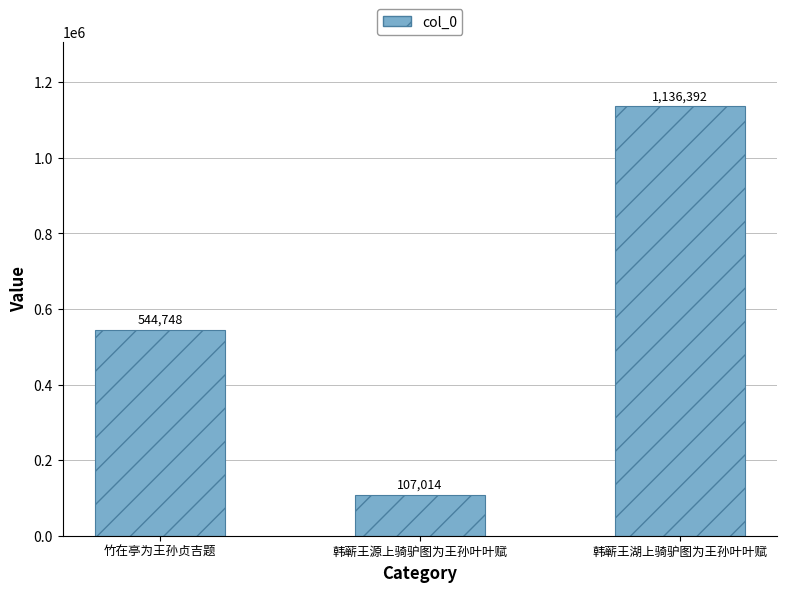

Reading right to left, transcribe all the data shown in this chart.

1136392	107014	544748